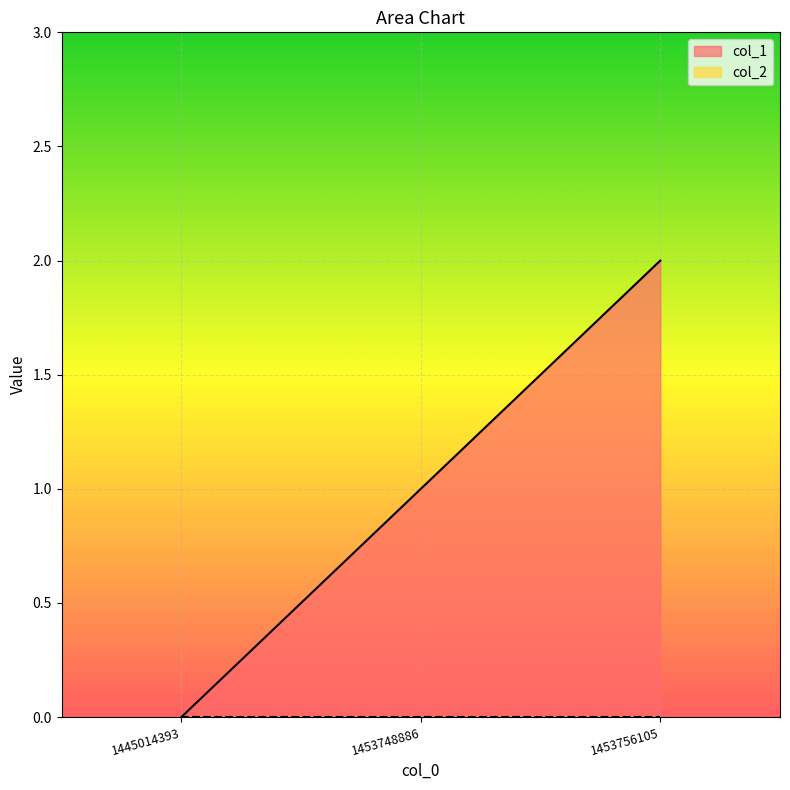

The value at 1453748886 is 1. True or false?

False